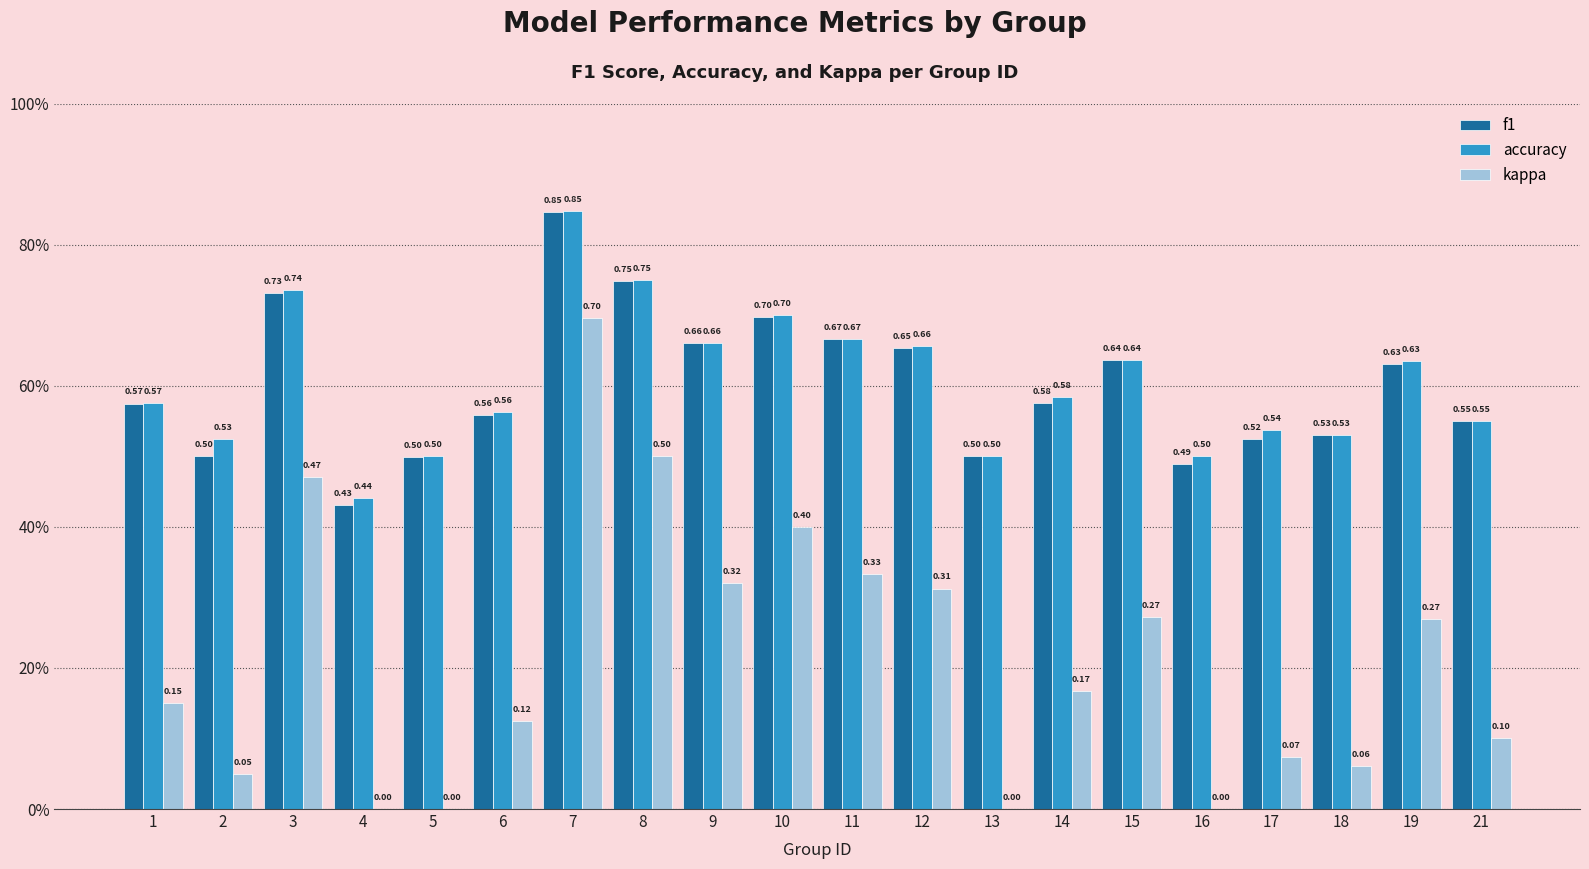

What is the value of the kappa bar at the 11th from the left?

0.3